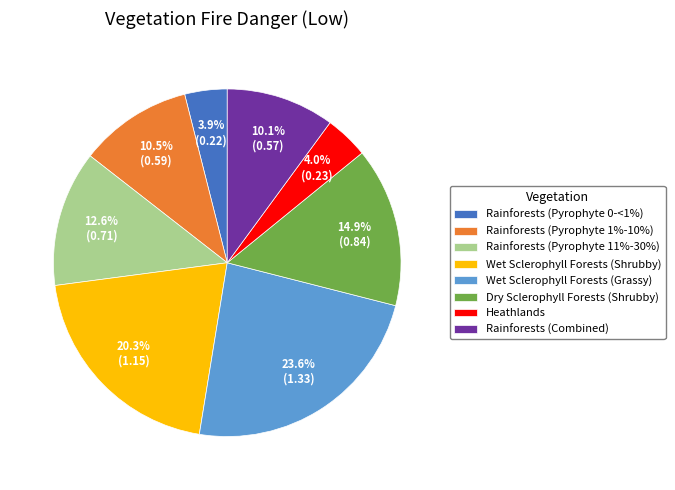

To the nearest percent, what is the combined percentage of Rainforests (Pyrophyte 1%-10%) and Wet Sclerophyll Forests (Grassy)?

34%